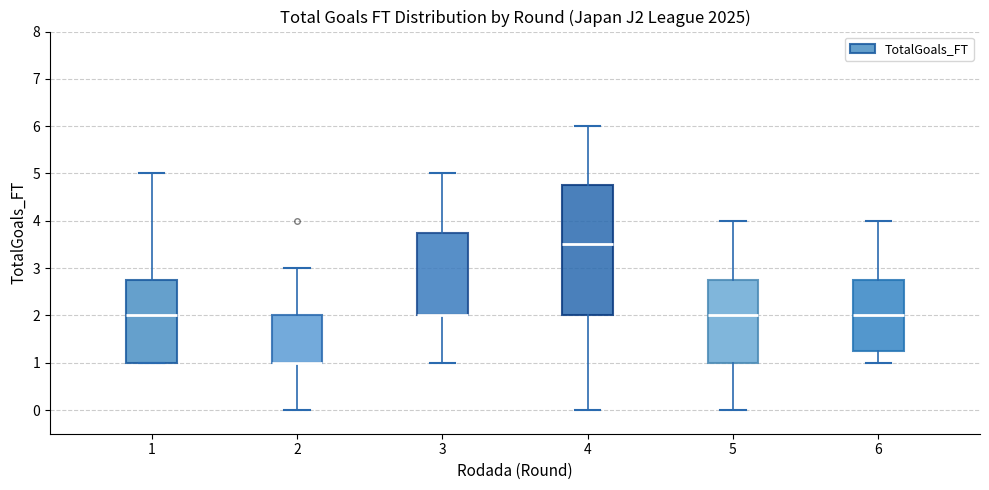

Where does the upper whisker of the box at x = 5 end on the y-axis? The values are not printed on the chart, so give them approximately, as read against the axis.

4.0